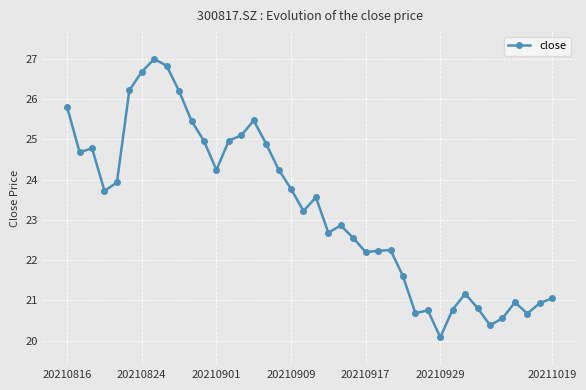

Count the number of categories in the chart.

40